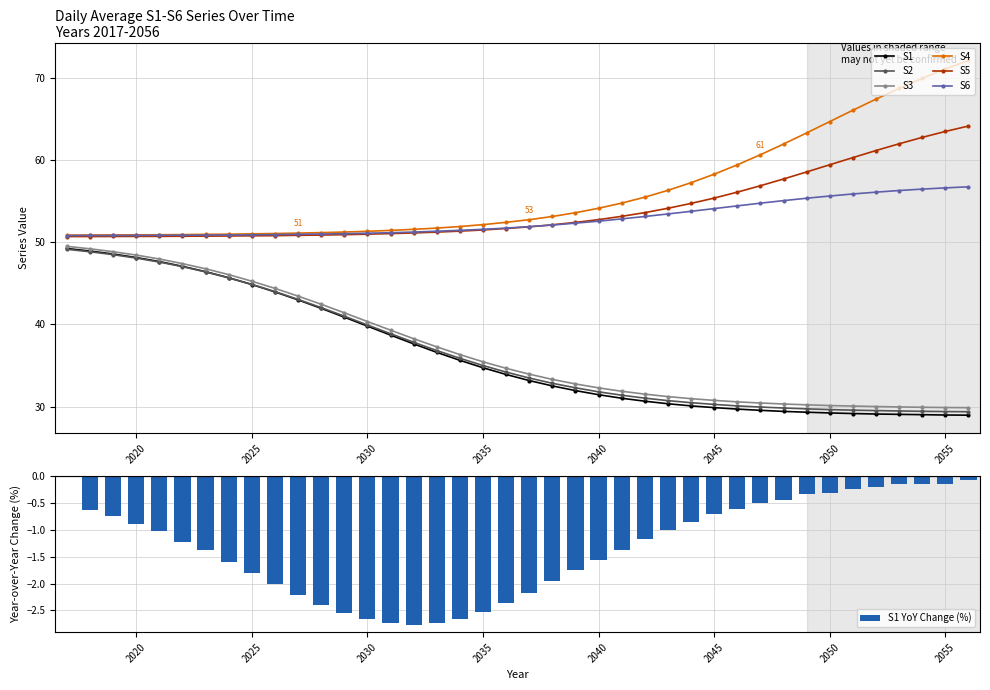

What is the spread (max minus min) of values at 2032?

13.9